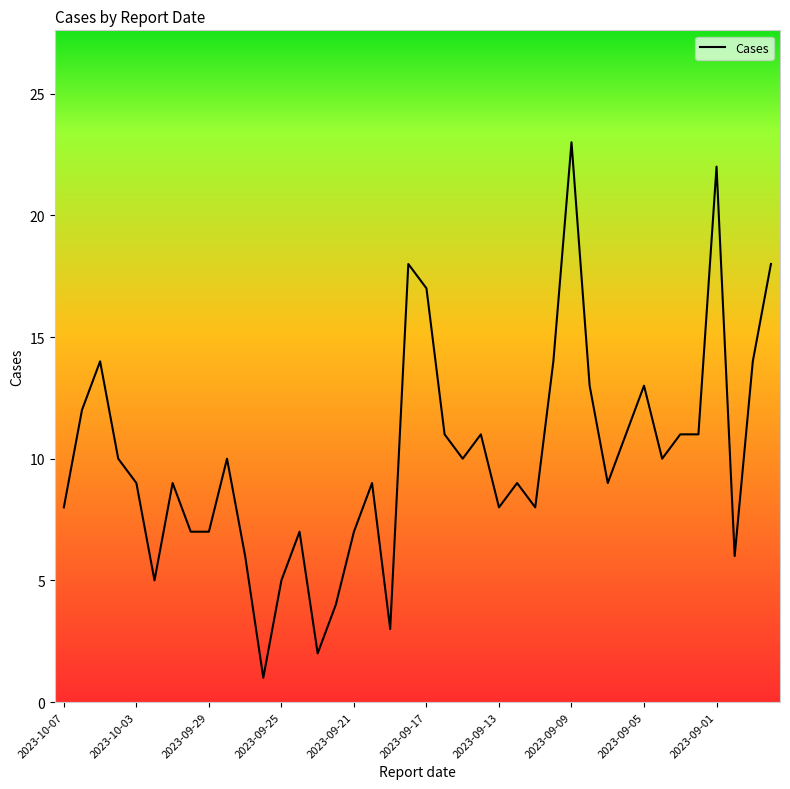

What is the greatest value displayed?

23